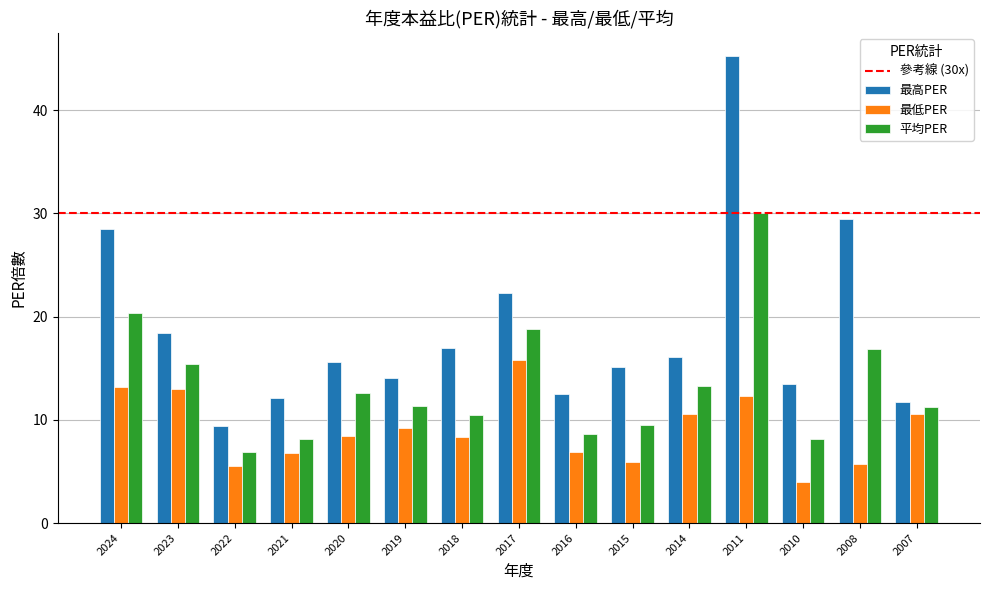

What is the minimum value for 最低PER?

4.0